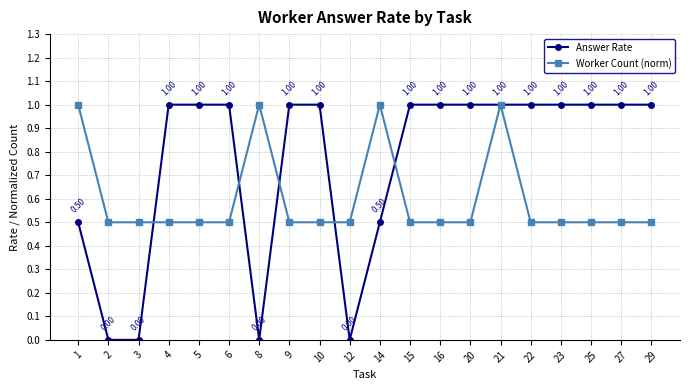

Where do Answer Rate and Worker Count (norm) first cross each other?

3 and 4